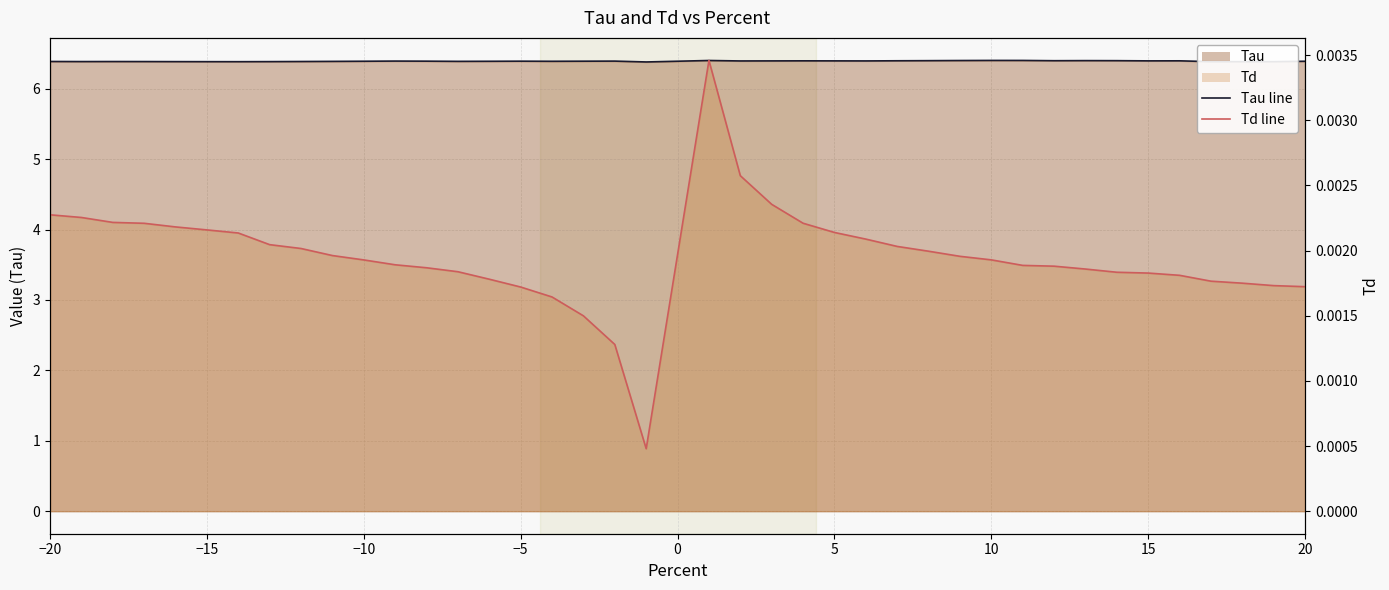

Count the number of data series in this chart.

2